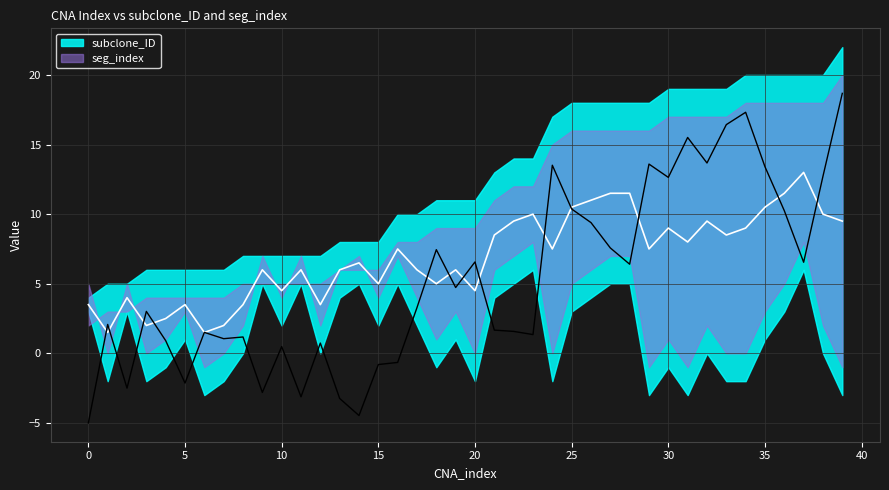

How many lines are shown in the chart?

2